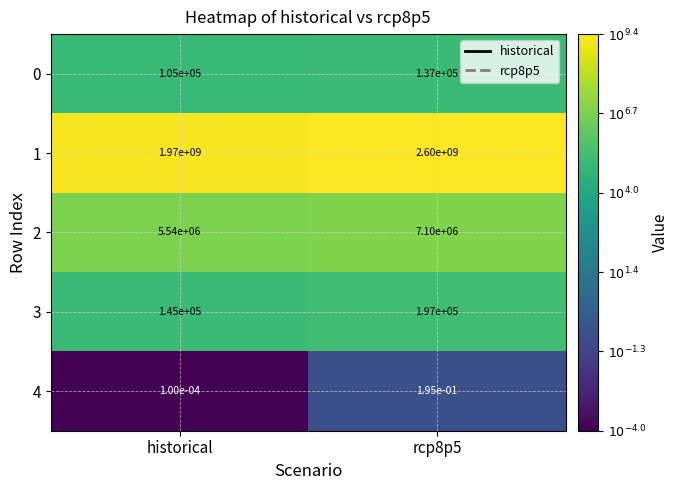

How many categories are shown in the chart?

2